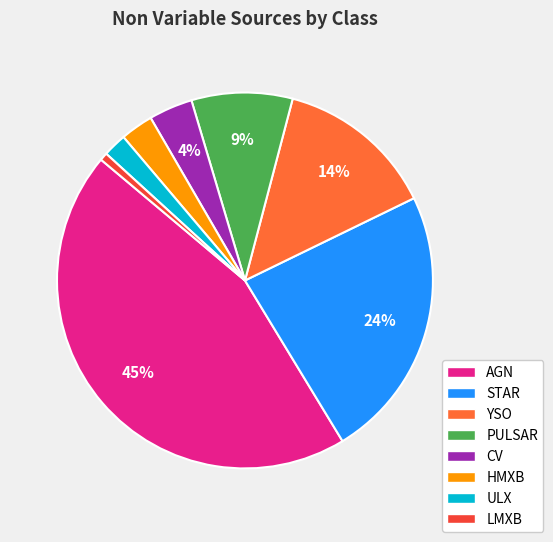

What percentage is the CV slice, to the nearest percent?

4%